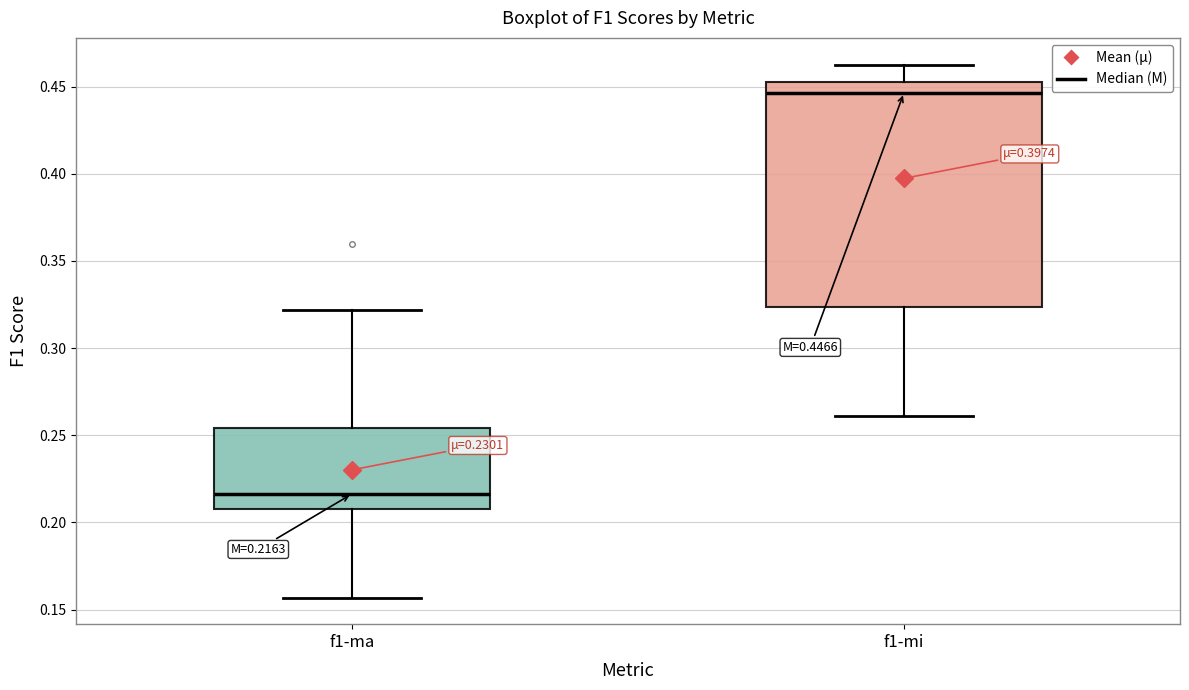

Which box has the lowest median line?

f1-ma